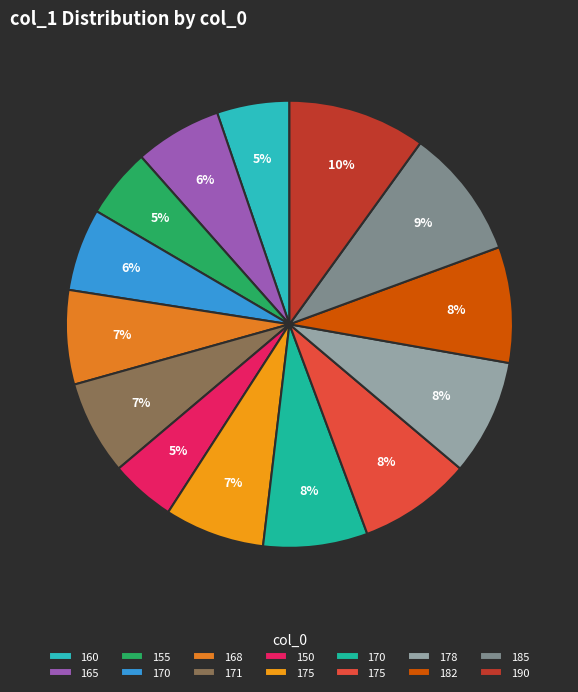

Does any single category account for the majority?

No